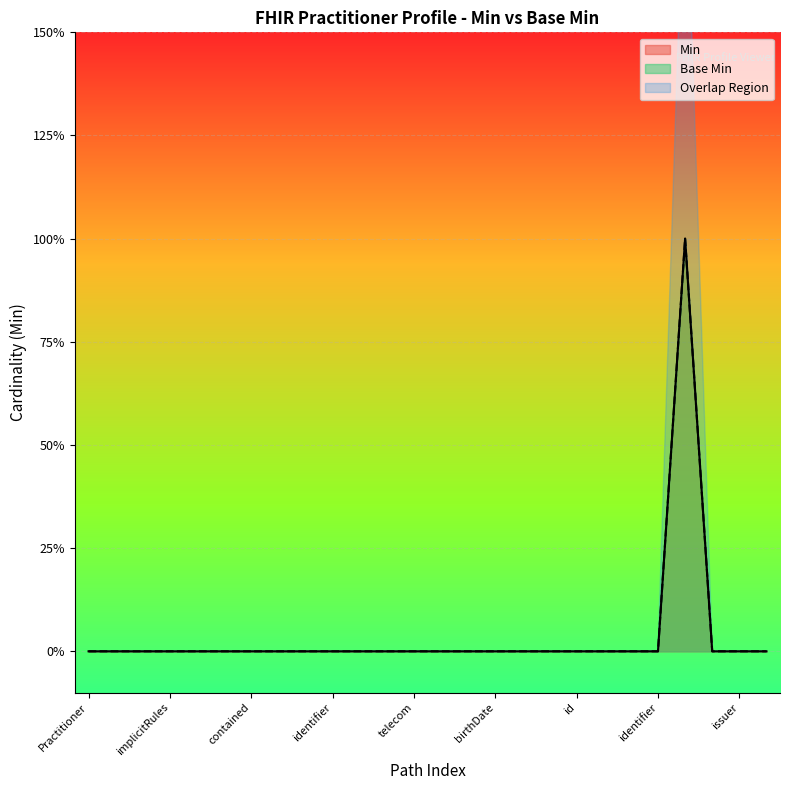

At which label does Base Min reach its peak?

Practitioner.qualification.code